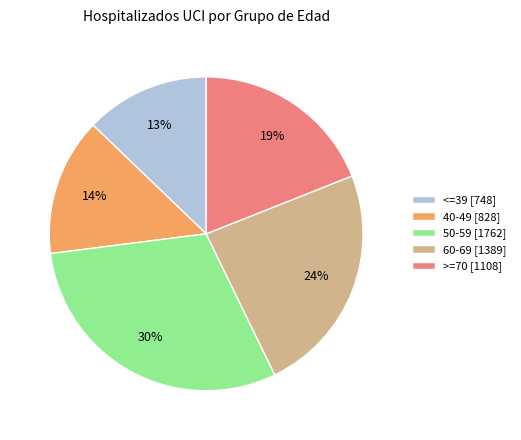

What is the largest slice in the pie chart?

50-59